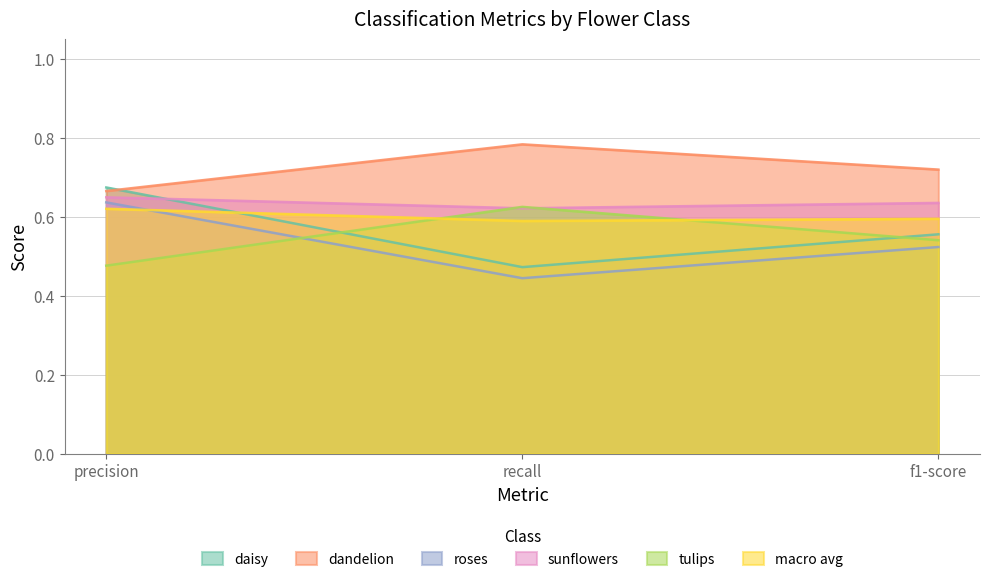

Reading left to right, transcribe all the data shown in this chart.

daisy: precision=0.7	recall=0.5	f1-score=0.6
dandelion: precision=0.7	recall=0.8	f1-score=0.7
roses: precision=0.6	recall=0.4	f1-score=0.5
sunflowers: precision=0.6	recall=0.6	f1-score=0.6
tulips: precision=0.5	recall=0.6	f1-score=0.5
macro avg: precision=0.6	recall=0.6	f1-score=0.6